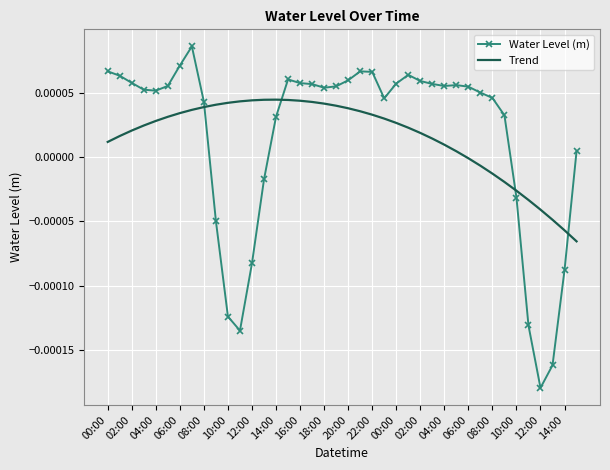

Which series has the widest spread of values?

Water Level (m)